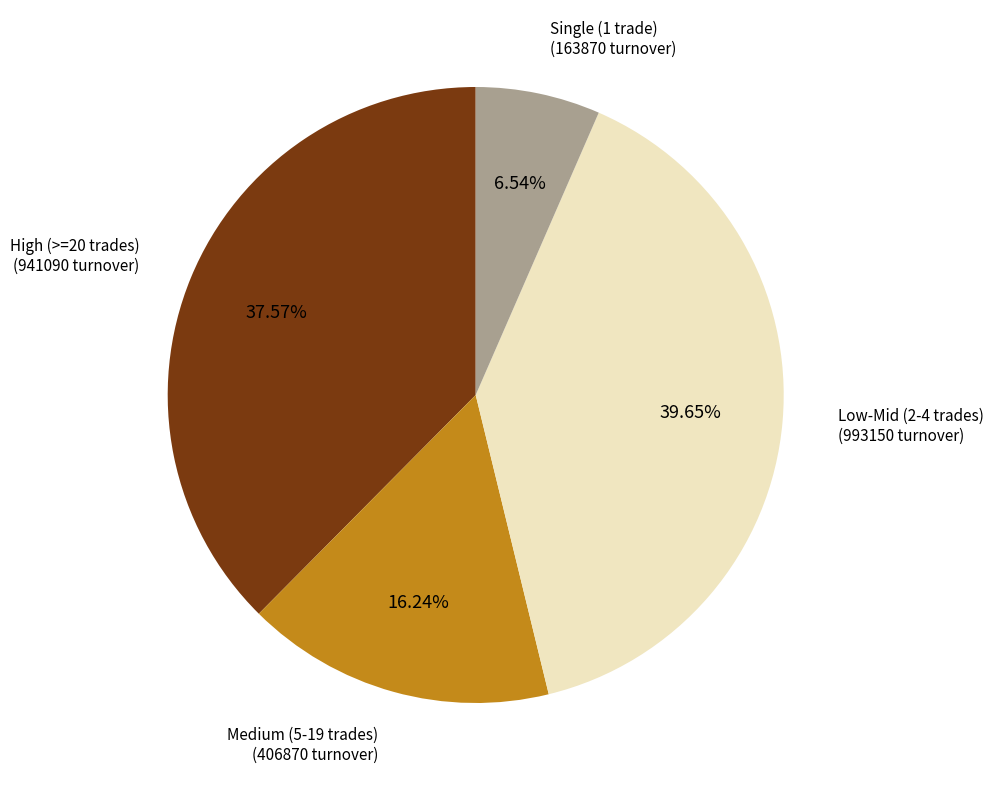

What is the ratio of the value at Medium (5-19 trades) to the value at Single (1 trade)?

2.5